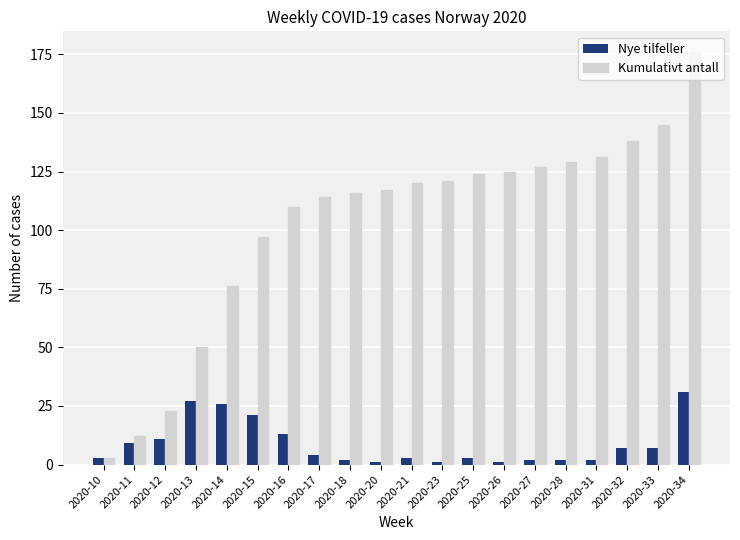

What is the highest value of the Kumulativt antall series?

176